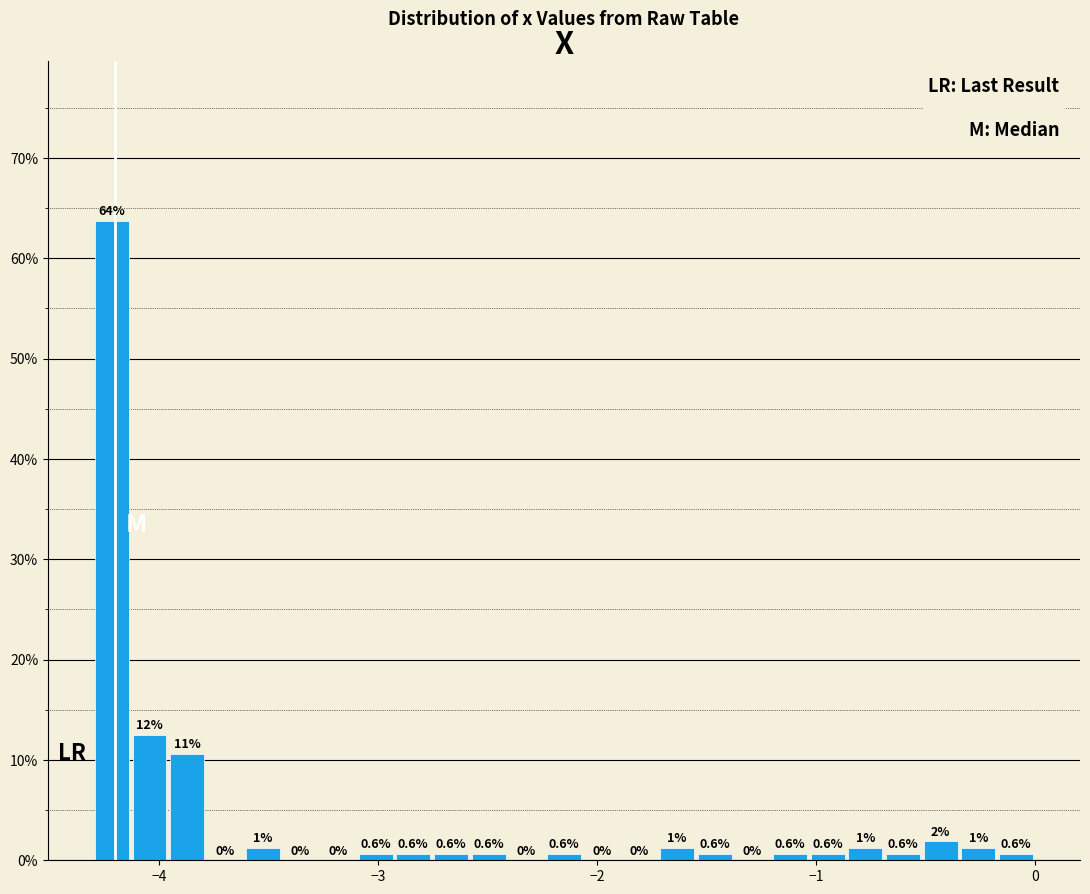

Read against the x-axis, roughly where is the centre of the tallest bar?

-4.2